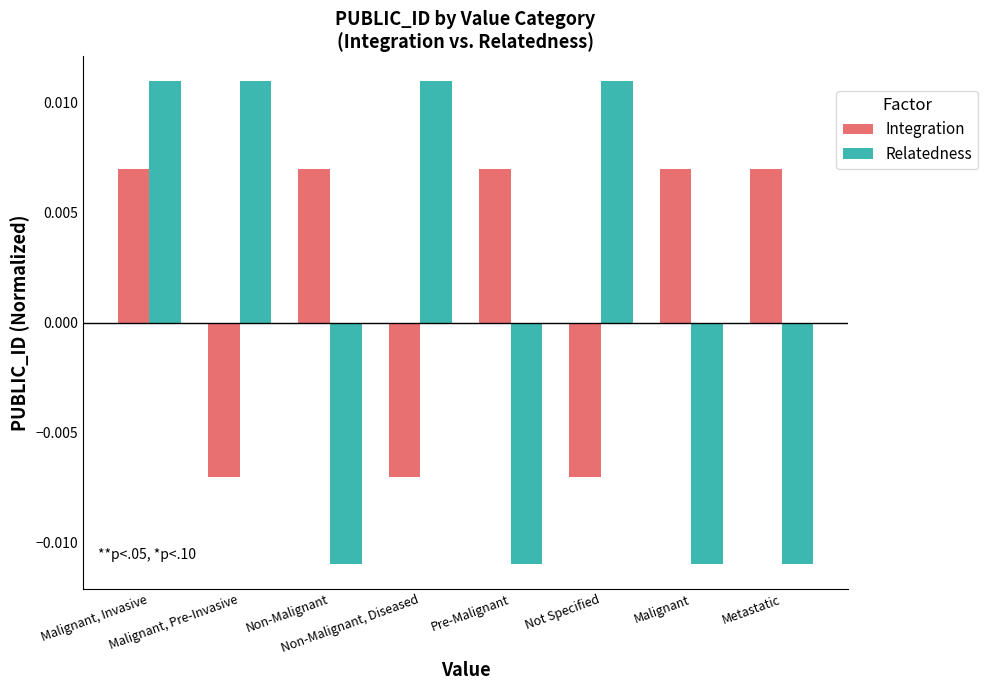

Between Not Specified and Malignant, which series saw the biggest shift?

Relatedness